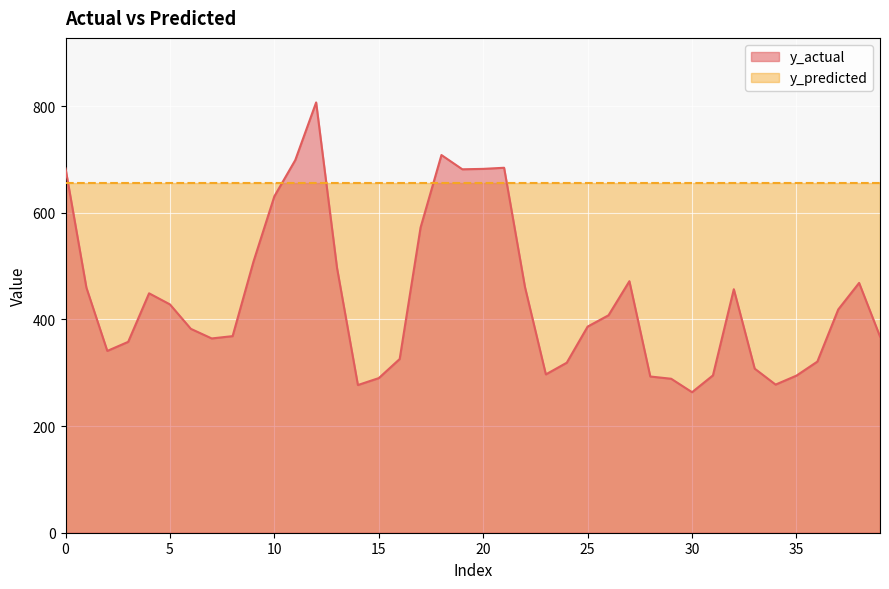

How many values exceed 407?

20